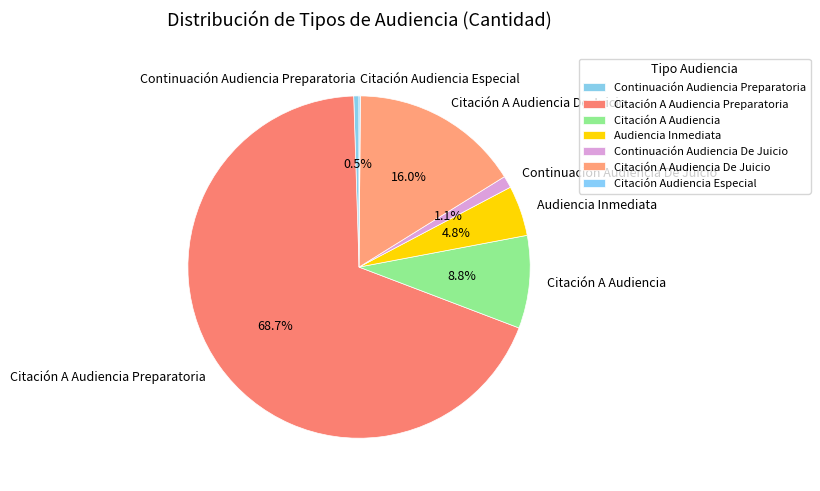

What percentage is the Audiencia Inmediata slice, to the nearest percent?

5%